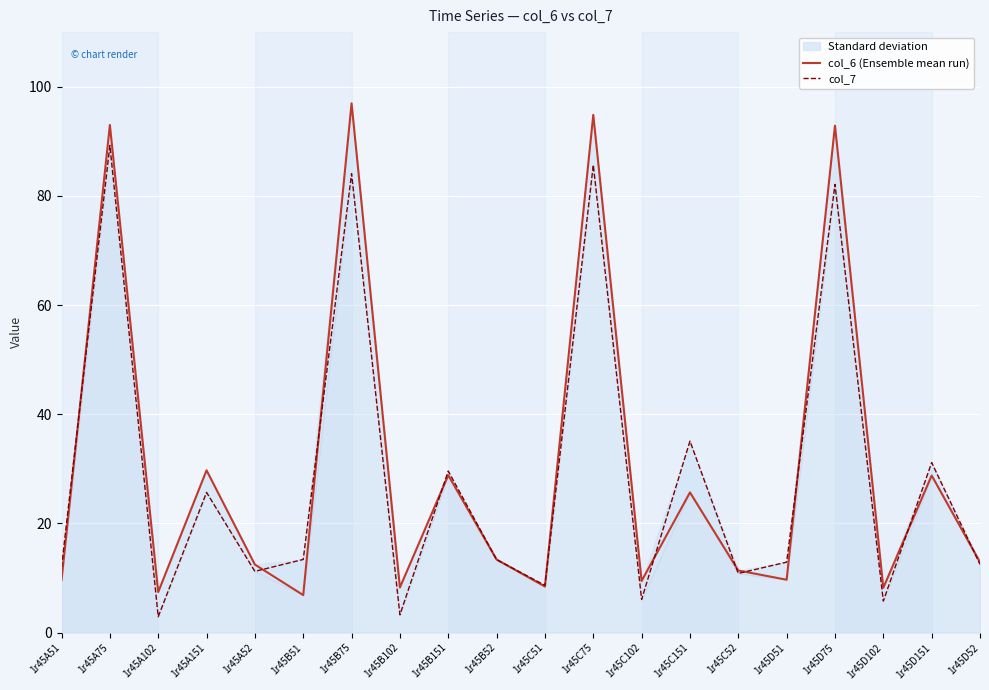

List the labels in order of col_6 (Ensemble mean run) value, smallest first.

1r45B51, 1r45A102, 1r45D102, 1r45B102, 1r45C51, 1r45C102, 1r45A51, 1r45D51, 1r45C52, 1r45A52, 1r45D52, 1r45B52, 1r45C151, 1r45D151, 1r45B151, 1r45A151, 1r45D75, 1r45A75, 1r45C75, 1r45B75